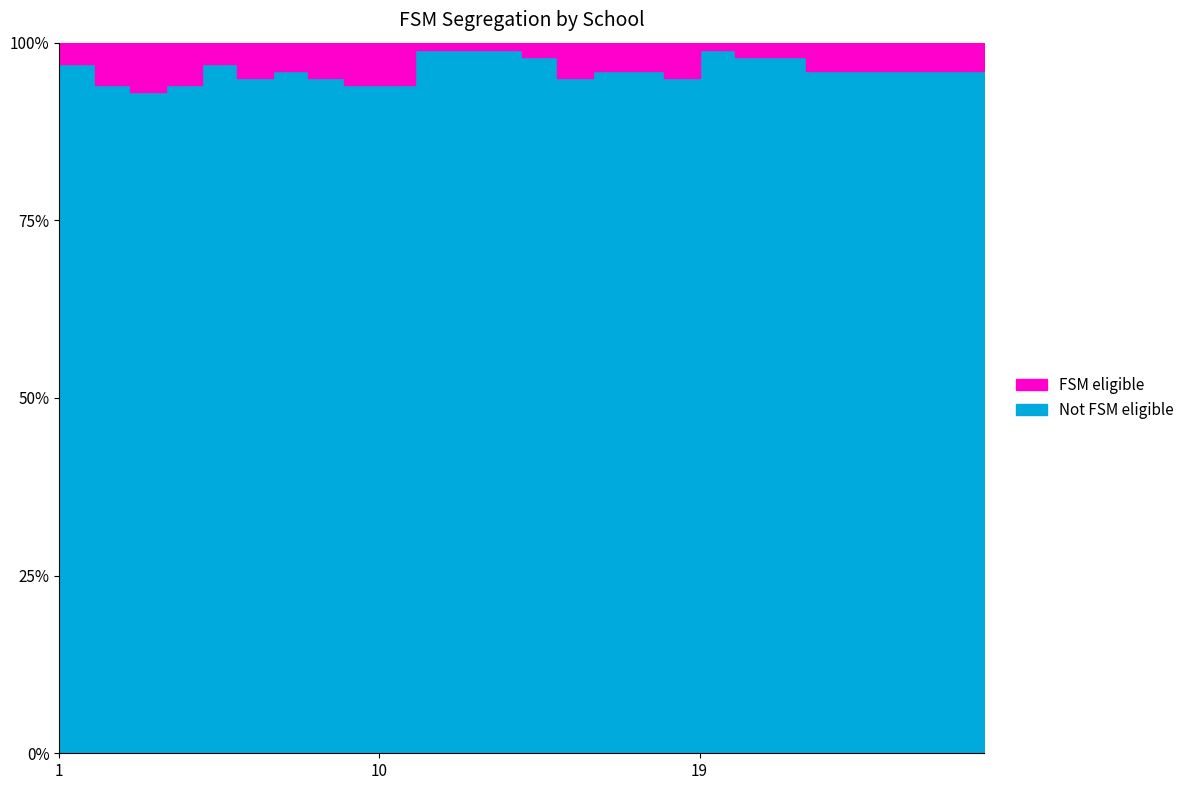

True or false: there are more than 1 points higher than both neighbors.

True